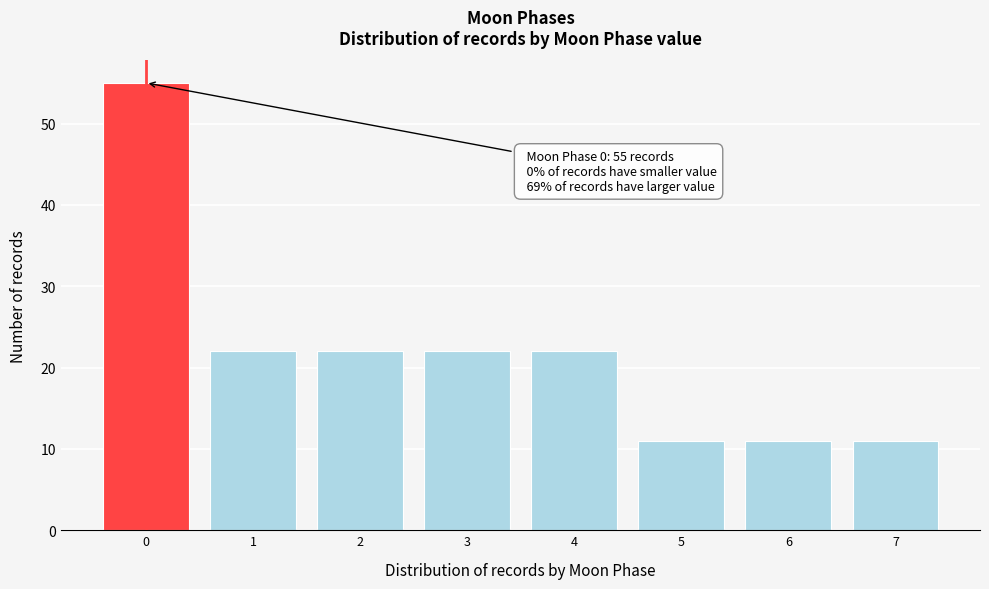

Reading left to right, transcribe all the data shown in this chart.

55	22	22	22	22	11	11	11